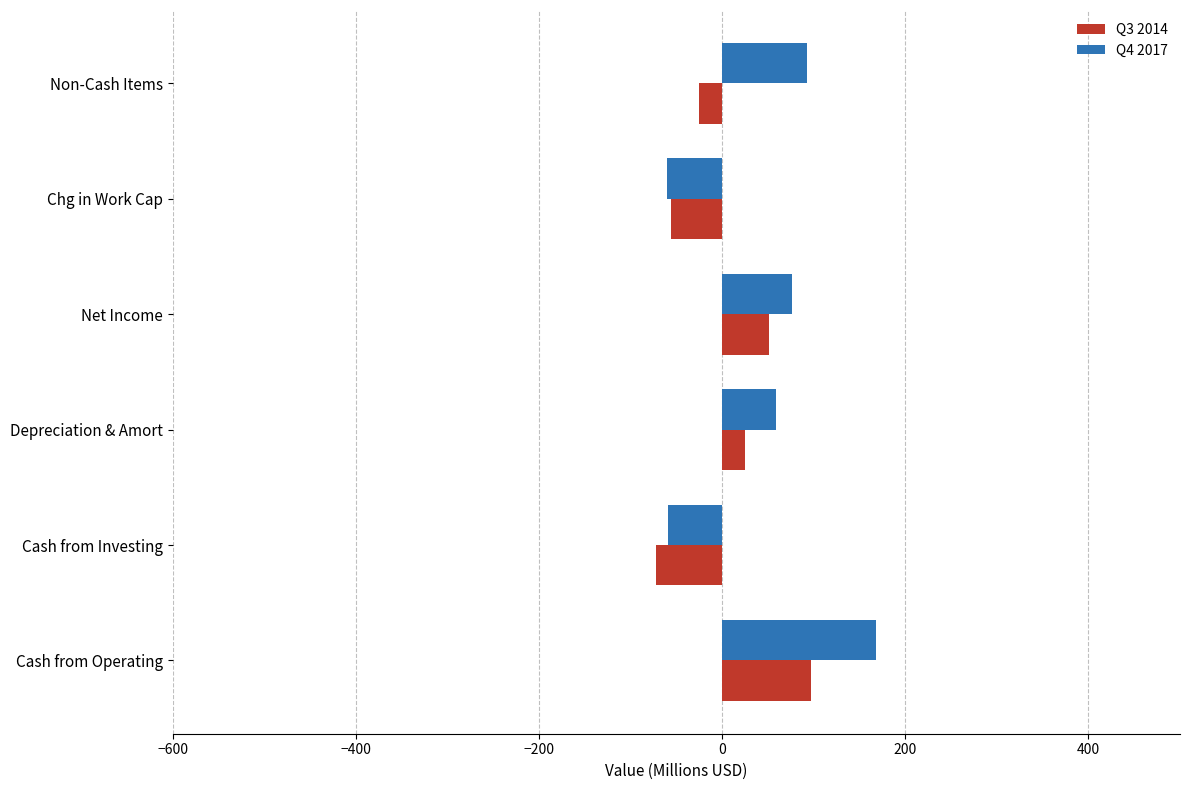

Is the value of Q4 2017 at Cash from Investing greater than the value of Q3 2014 at Cash from Operating?

No